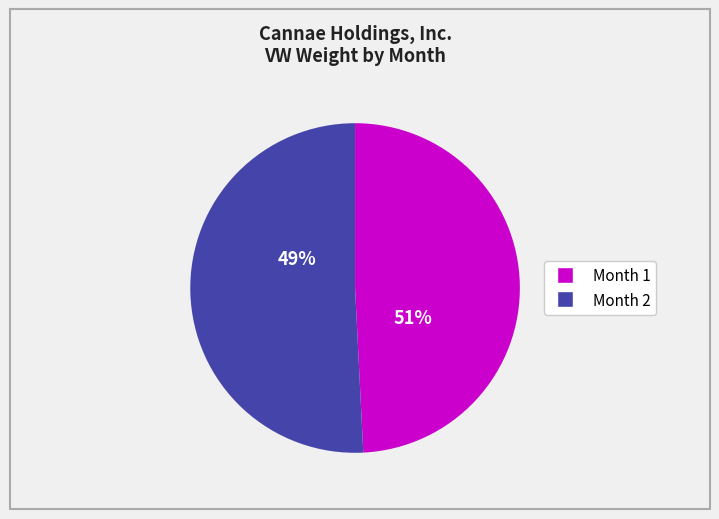

What is the ratio of the value at Month 2 to the value at Month 1?

1.0